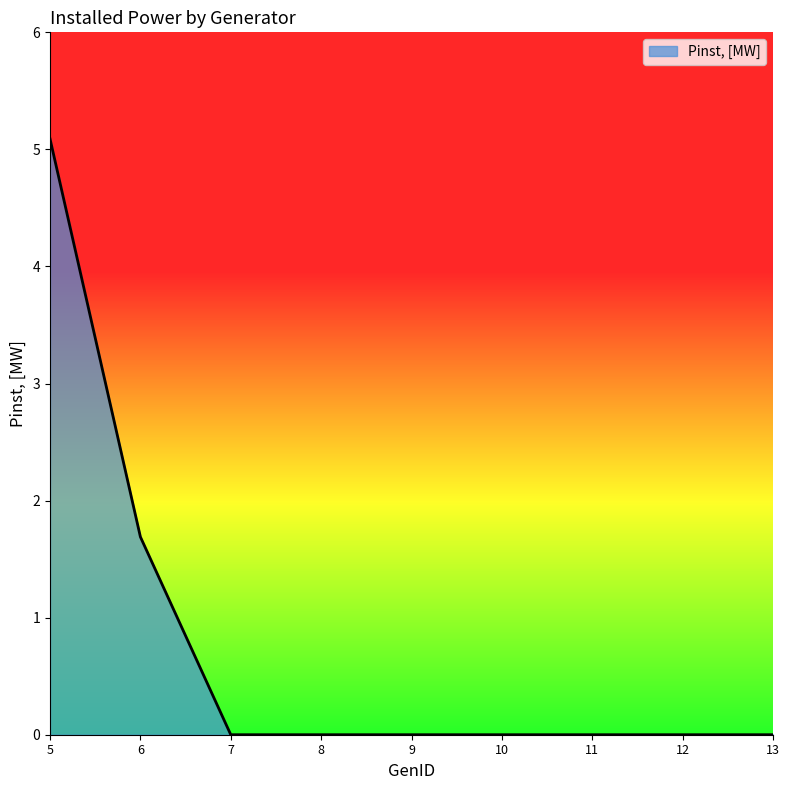

What is the average value?

0.8